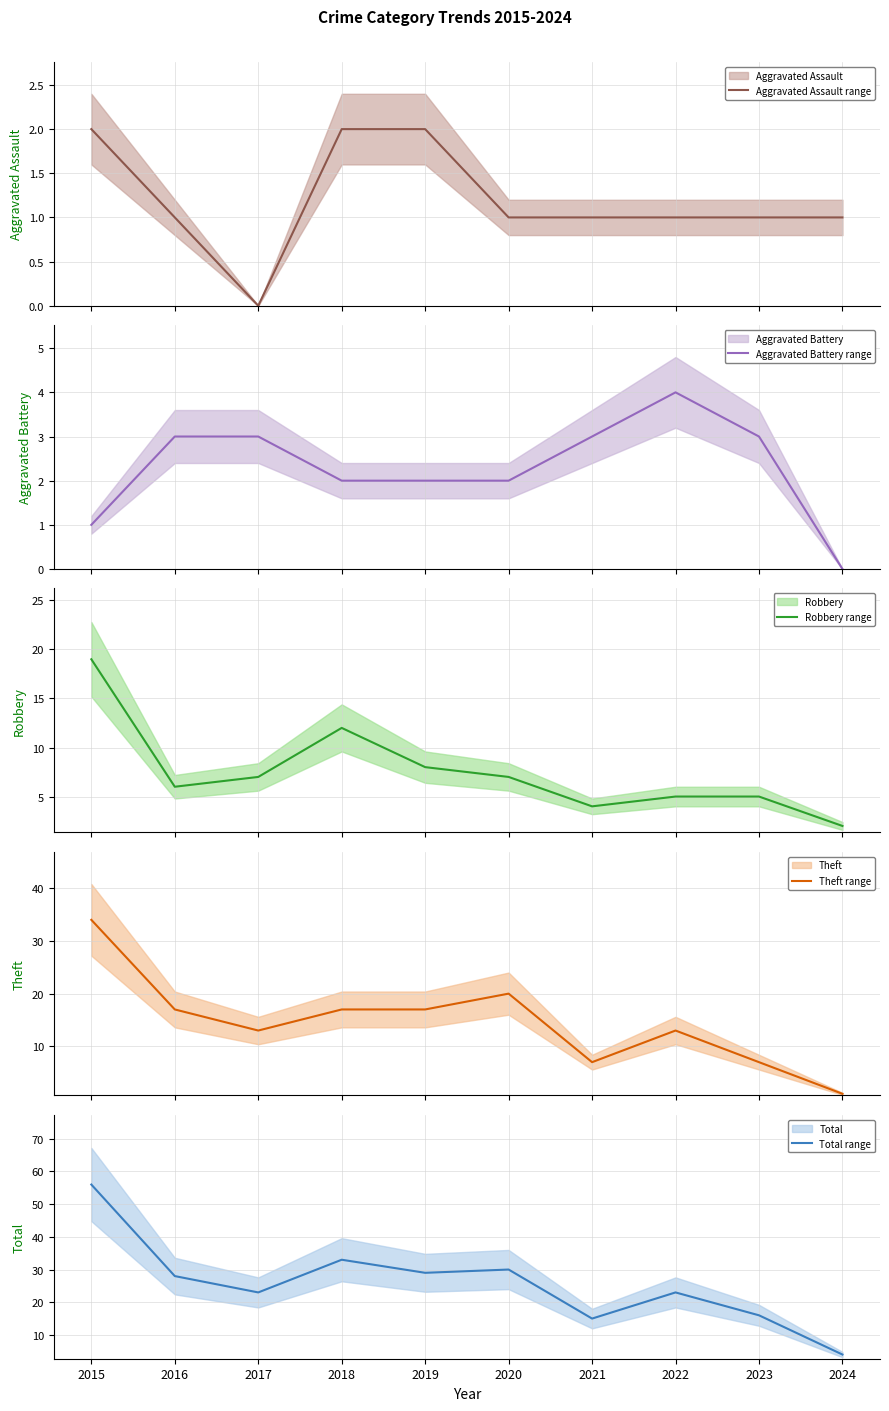

True or false: Total has a value of 33 at 2018.

True